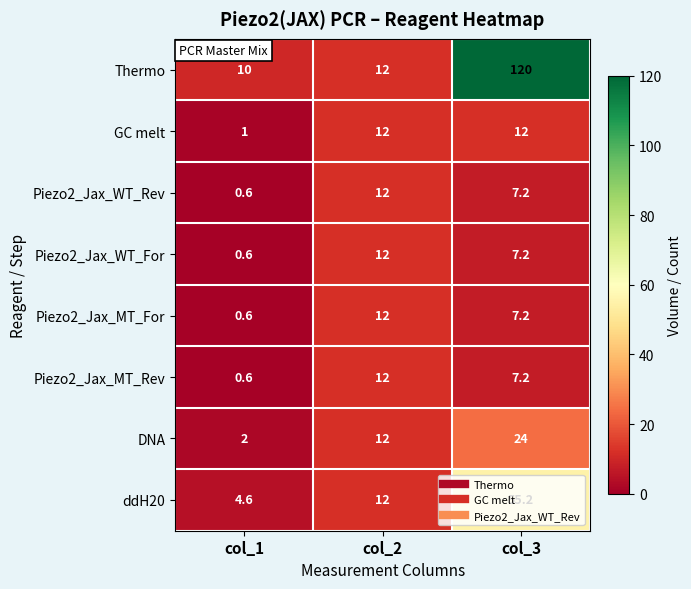

What is the difference between the highest and lowest values at col_1?

9.4